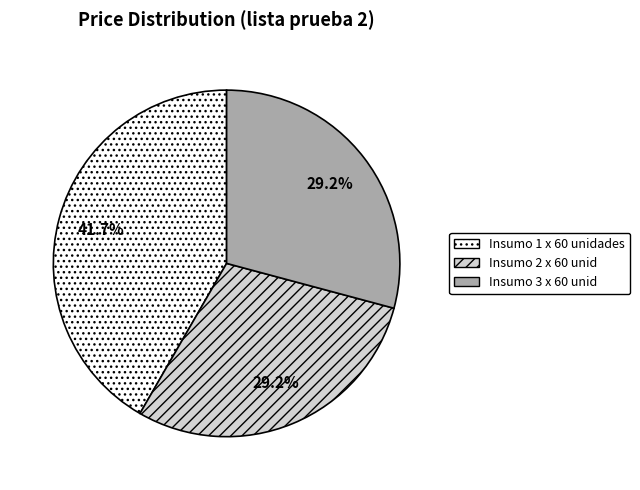

The Insumo 2 x 60 unid slice represents 29% of the pie. True or false?

True